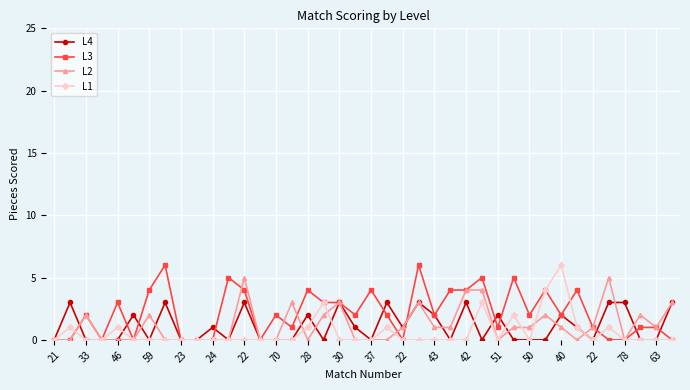

How many L2 values are between 0 and 2?

32